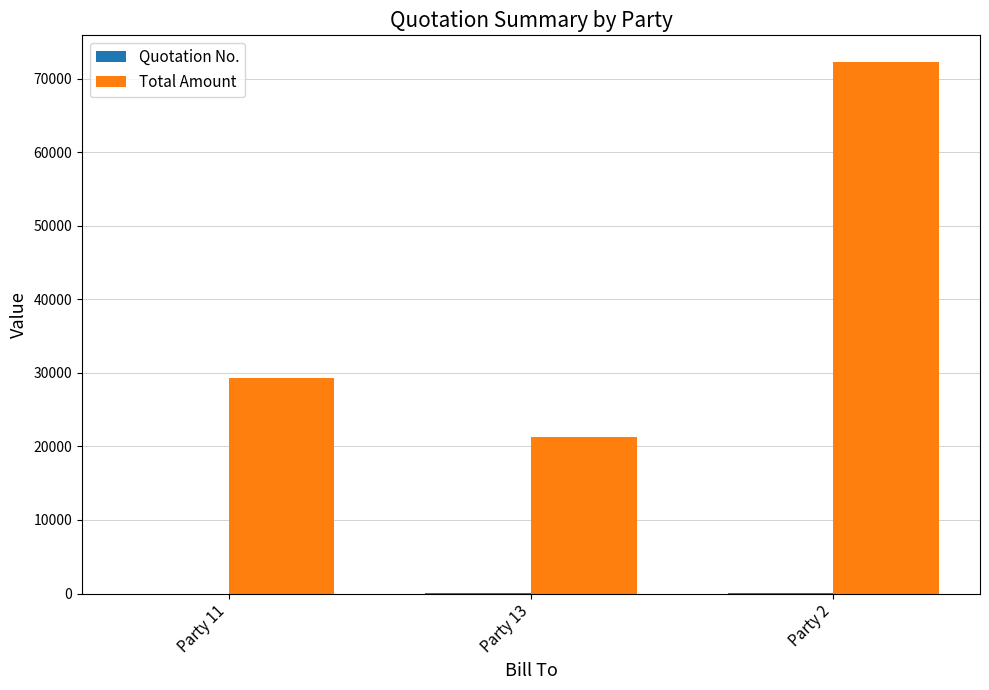

The value of Total Amount at Party 2 is 72272.4. True or false?

True